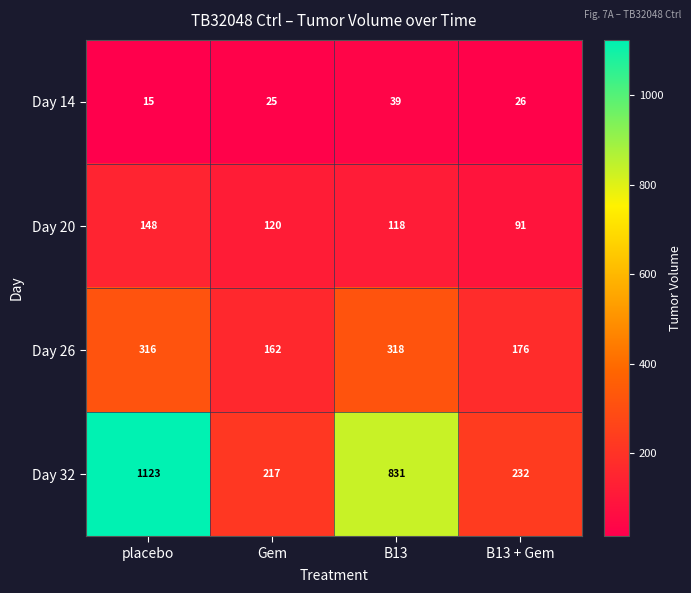

Count the number of data series in this chart.

4